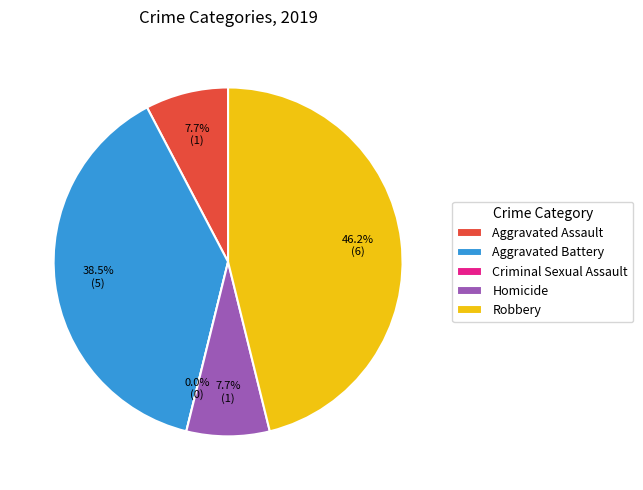

Which slice is the smallest?

Criminal Sexual Assault